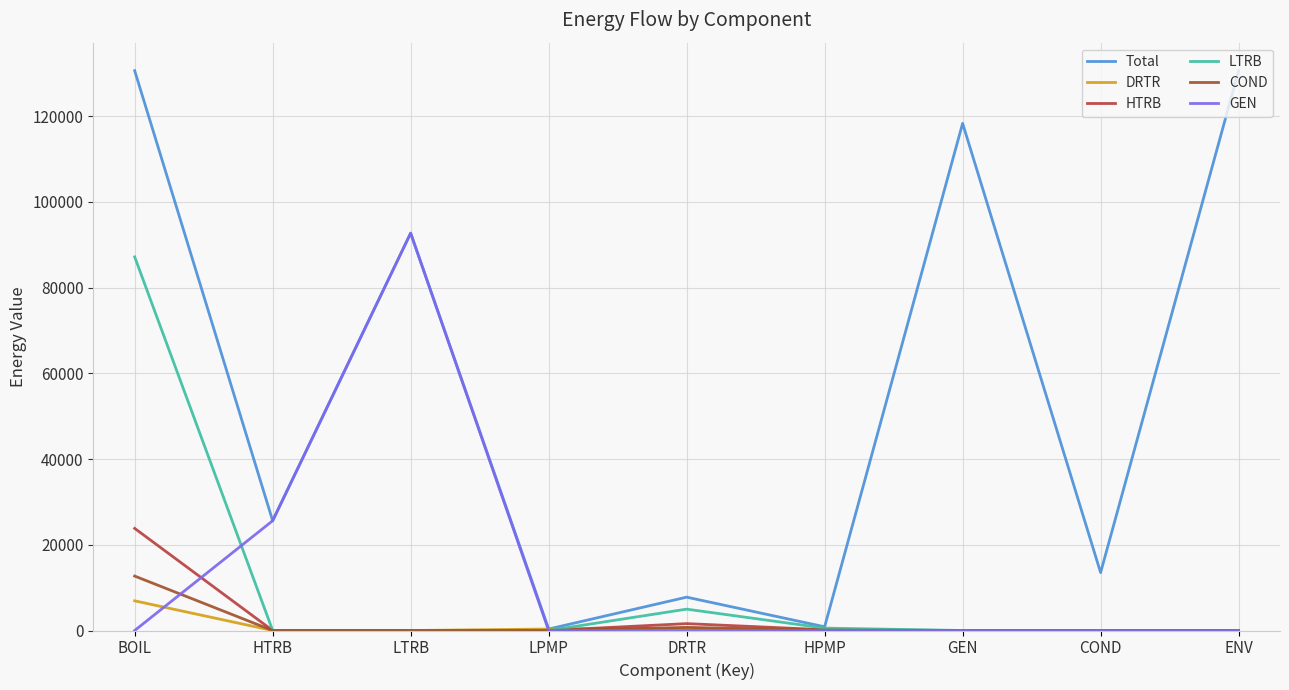

Does the chart display data point markers on the line(s)?

No